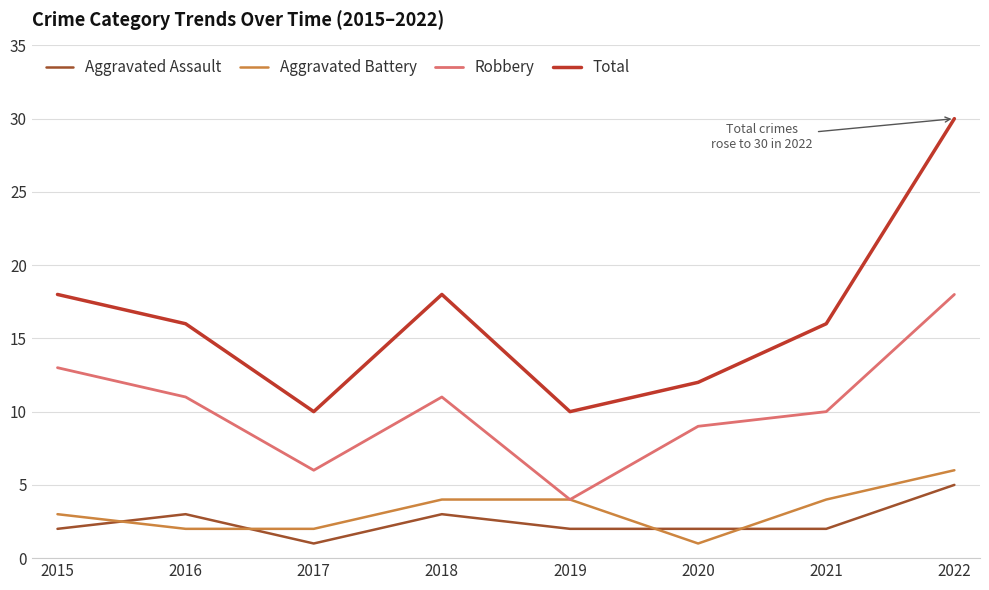

Where is Aggravated Battery nearest to the value 3?

2015